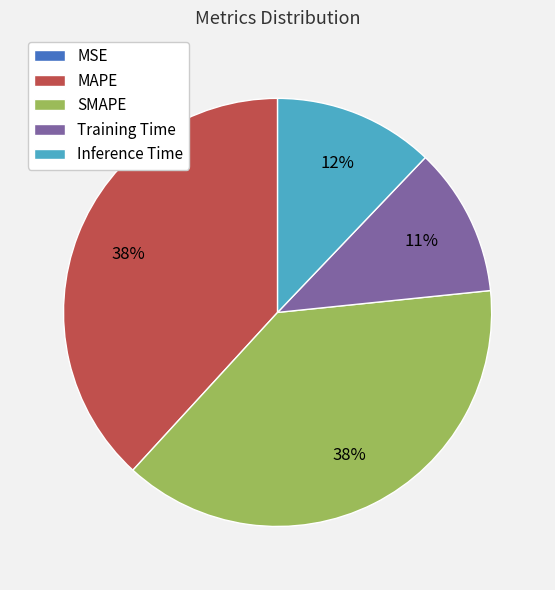

What is the ratio of the value at Inference Time to the value at SMAPE?

0.3